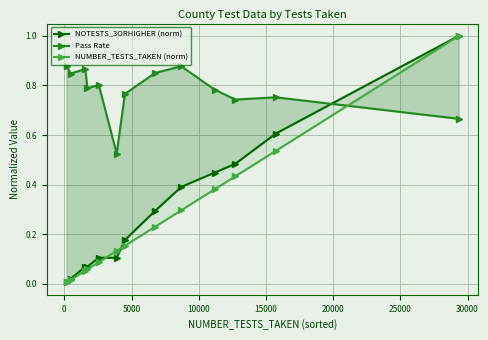

In NOTESTS_3ORHIGHER (norm), how many points are lower than both neighbors (excluding endpoints)?

1